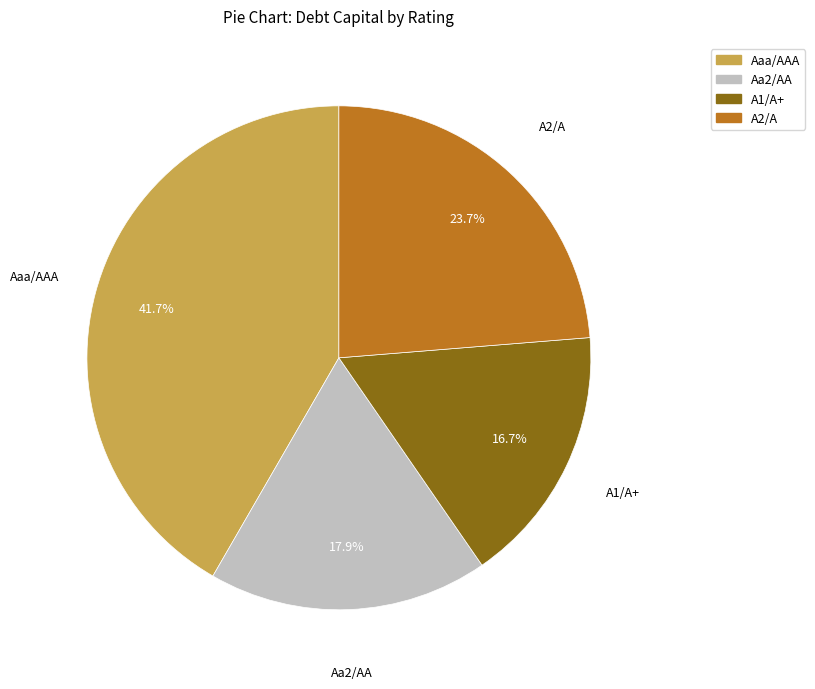

Does any single category account for the majority?

No